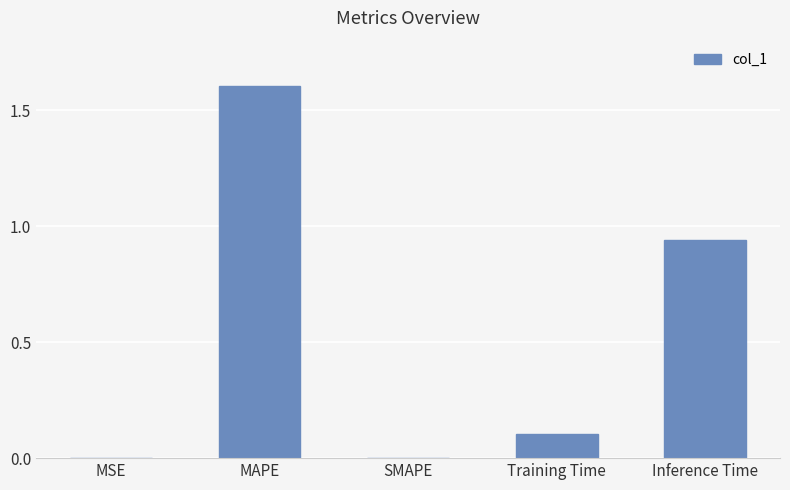

What is the greatest value displayed?

1.6